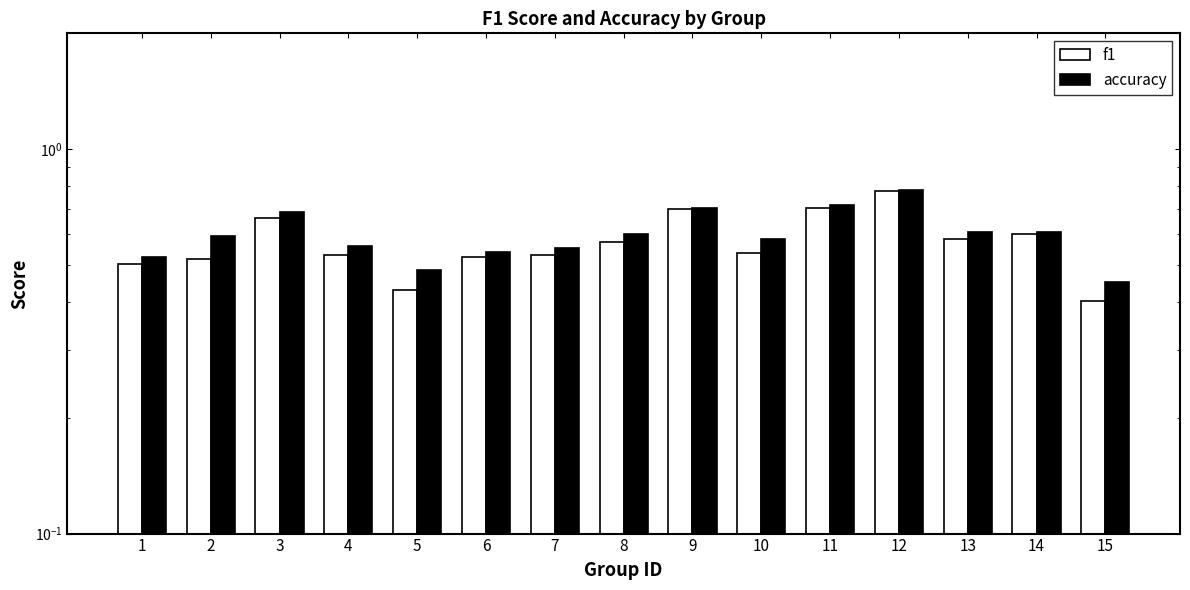

Rank the series at 10 from lowest to highest value.

f1, accuracy